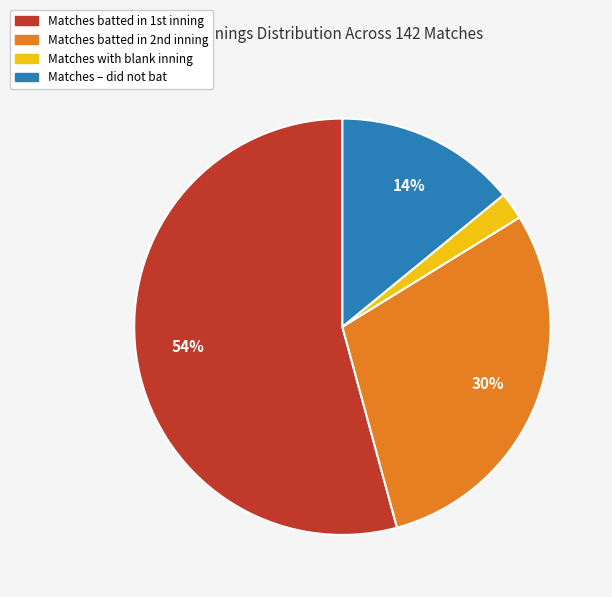

To the nearest percent, what is the average slice percentage?

25%